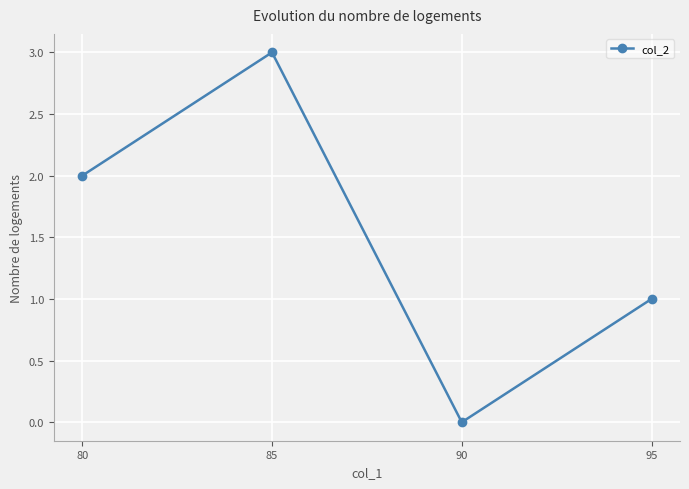

Reading right to left, extract all data points from this chart.

95=1	90=0	85=3	80=2